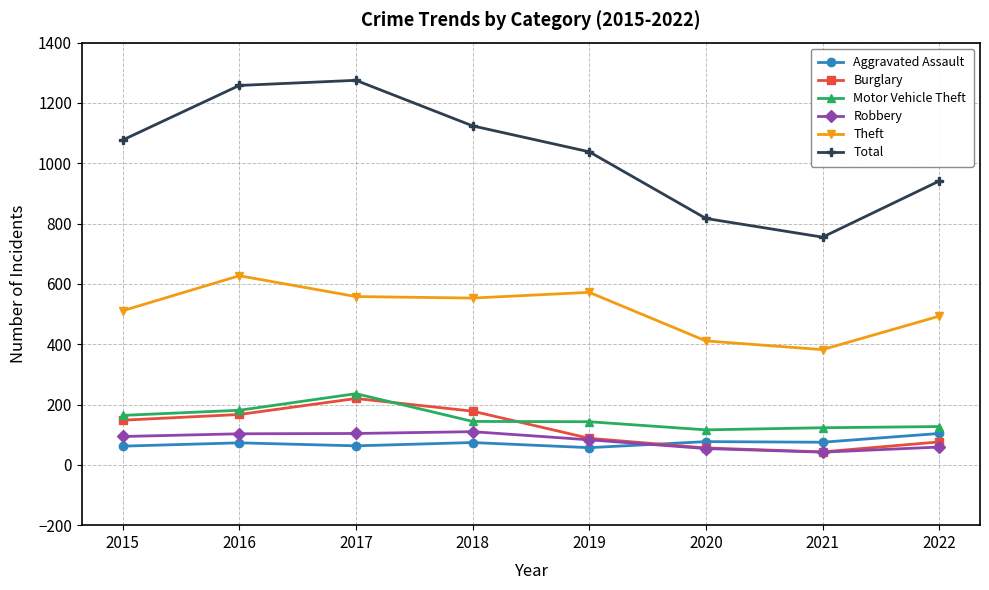

Read the Aggravated Assault value at 2016.

73